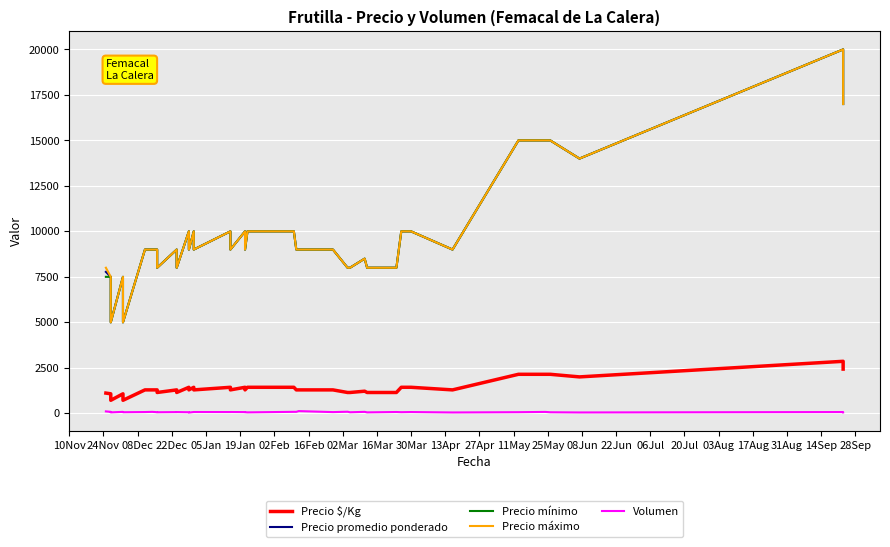

What is the label of the 24th point from the right?

08Jun